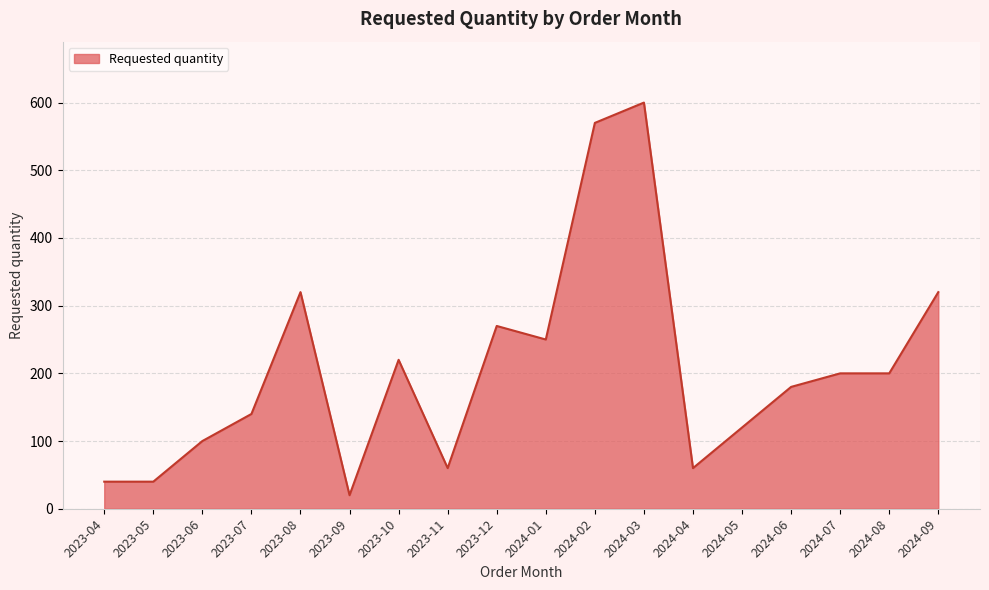

The value at 2024-06 is 180. True or false?

True